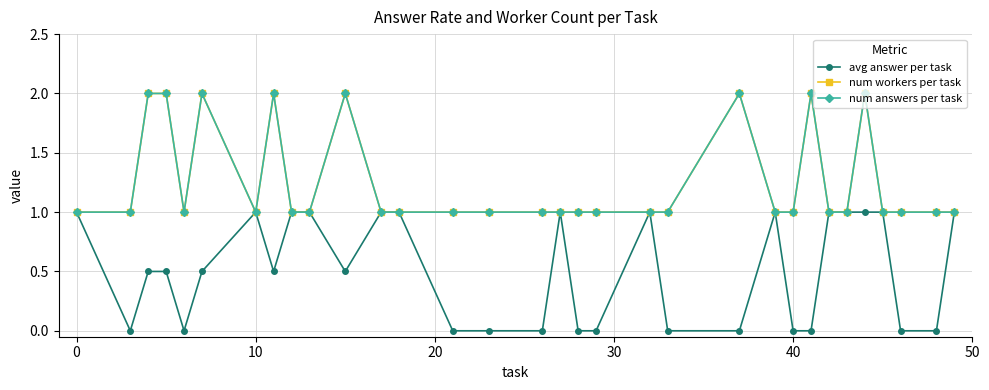

True or false: num answers per task and num workers per task cross at least once.

False